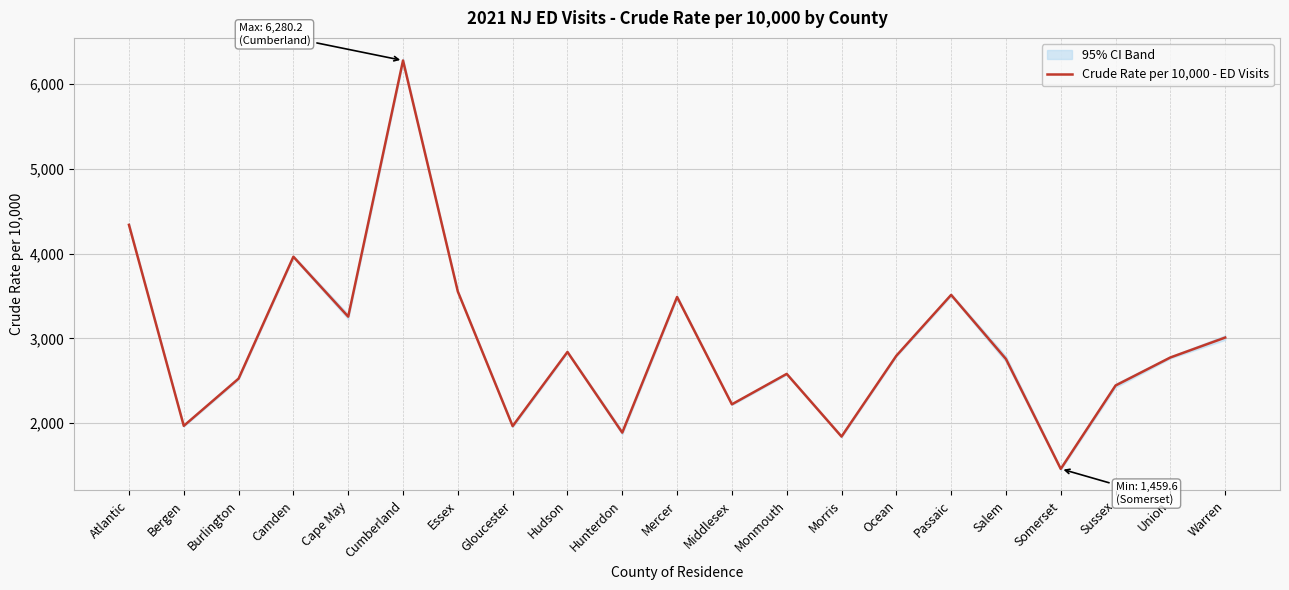

At which label does the data first exceed 2774?

Atlantic